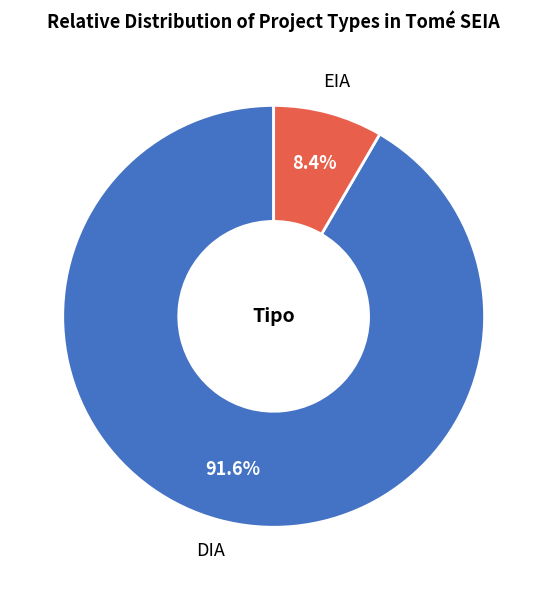

To the nearest percent, what is the combined percentage of EIA and DIA?

100%